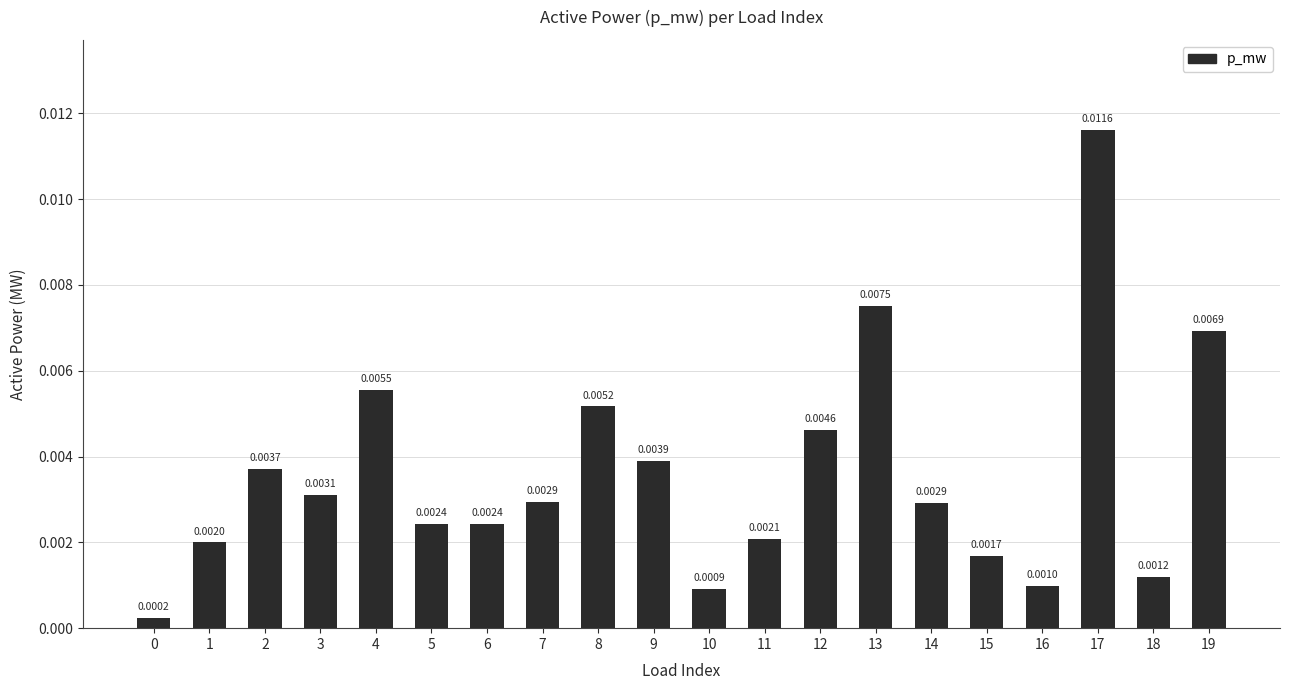

Which has a higher value, 16 or 17?

17